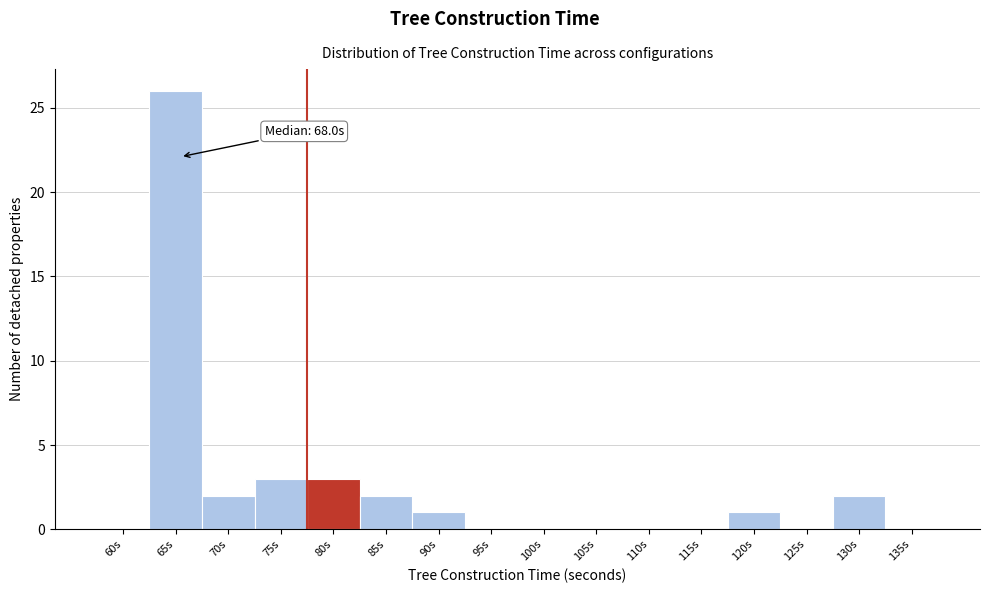

Reading left to right, what are all the values shown in this chart?

60s=0	65s=26	70s=2	75s=3	80s=3	85s=2	90s=1	95s=0	100s=0	105s=0	110s=0	115s=0	120s=1	125s=0	130s=2	135s=0